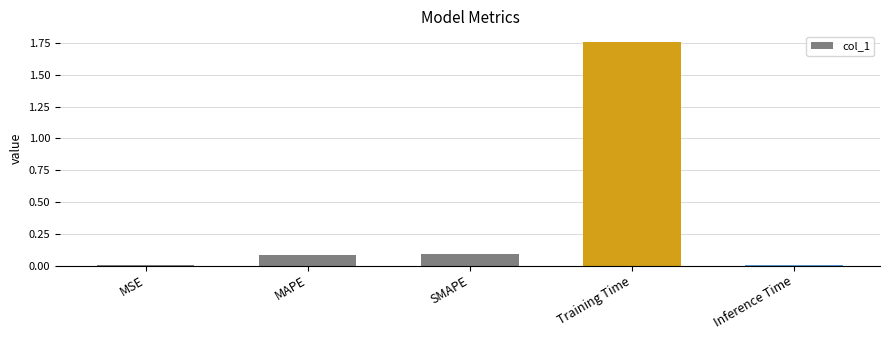

What is the sum of all values?

1.9